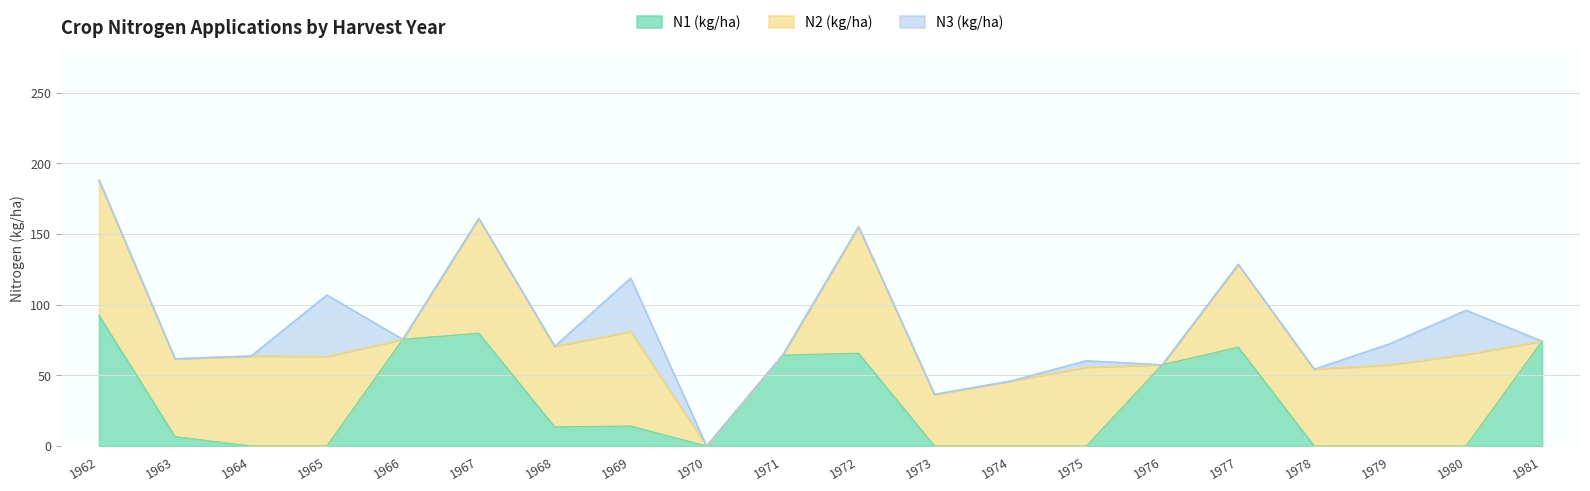

True or false: N1 (kg/ha) has a value of 94.9 at 1976.

False